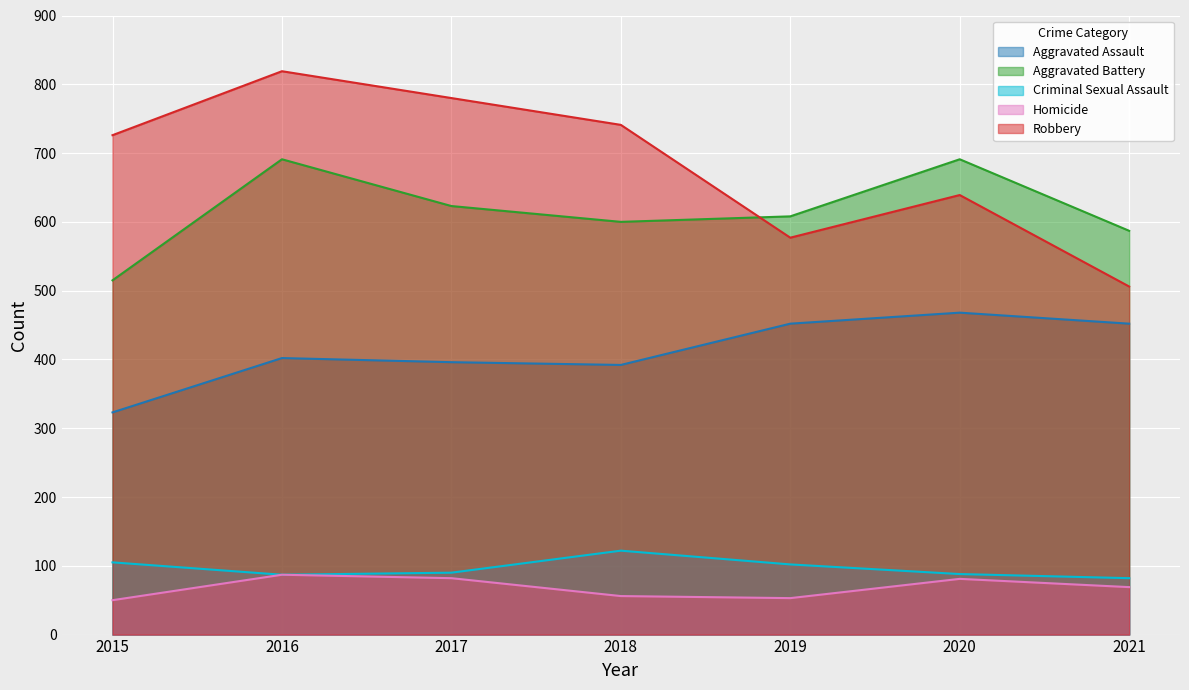

Which category has the lowest value in the Aggravated Battery series?

2015